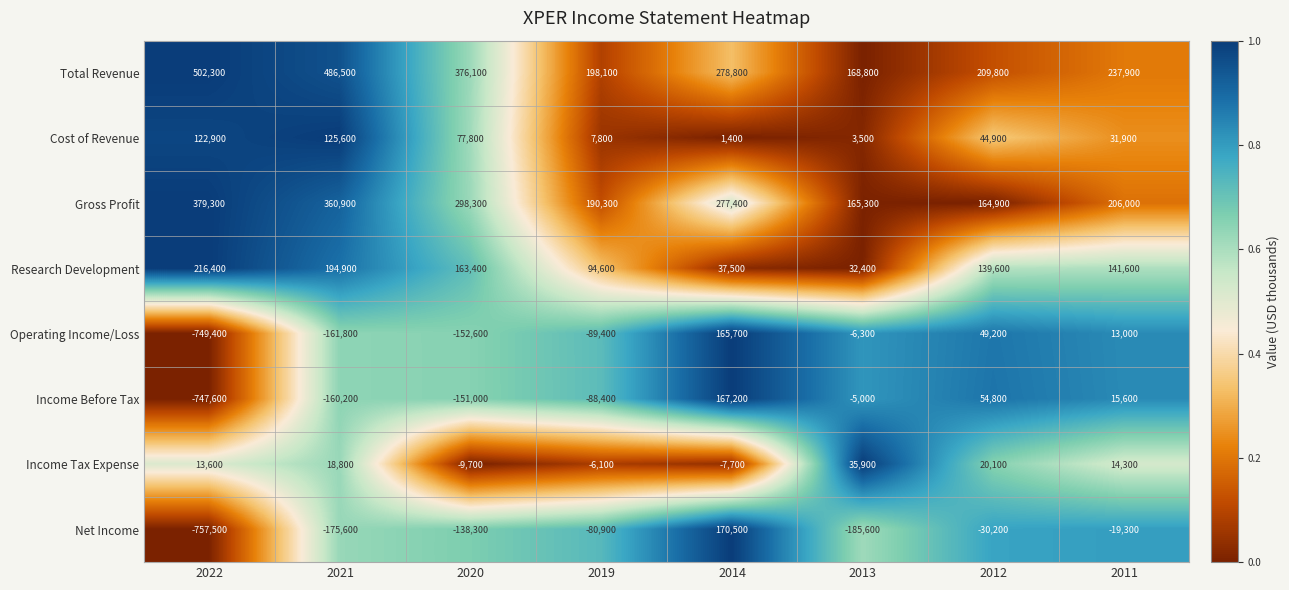

At how many categories does at least one series exceed 0?

8